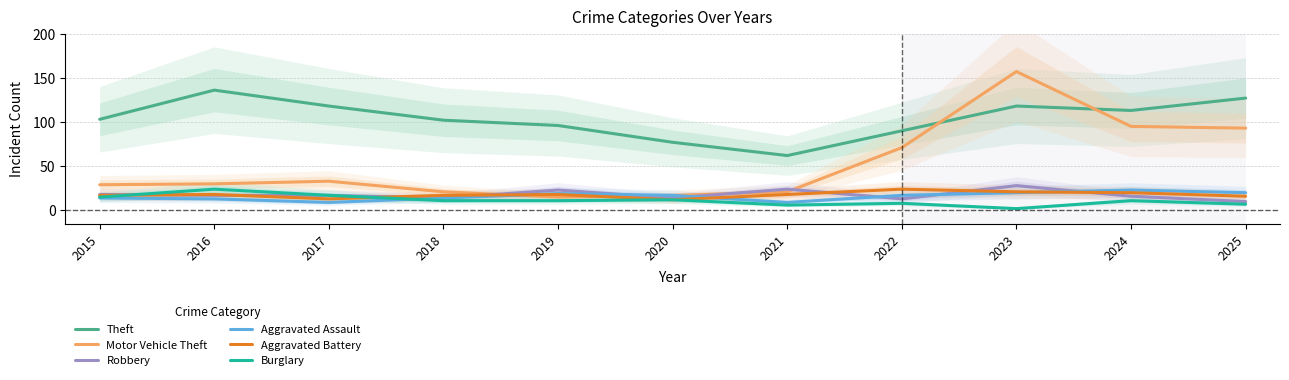

What is the value of the Motor Vehicle Theft point at the 10th from the left?

95